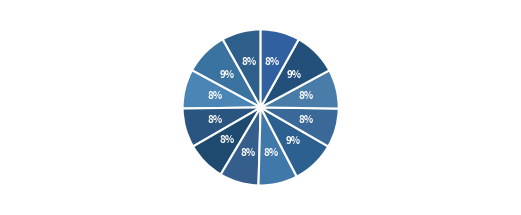

Is the sum of 送陈羽王郡丞赴都改除 and 送罗澹峰进士入都改除 其一 greater than half?

No